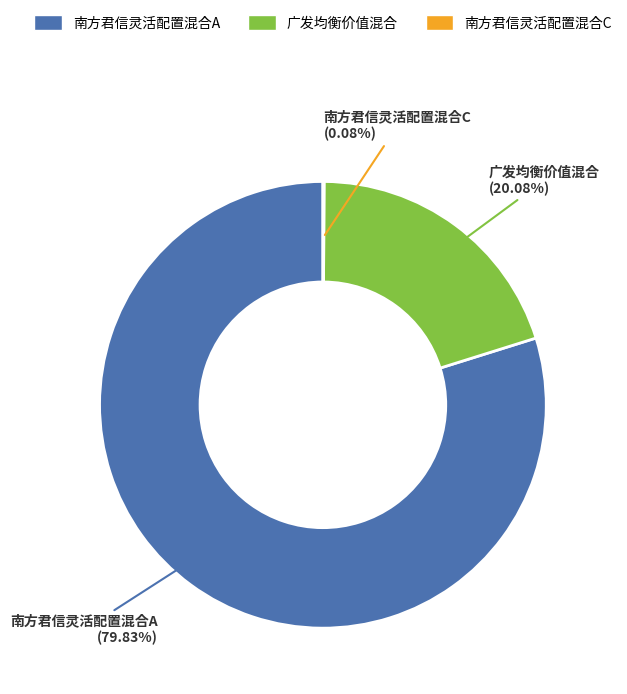

Is it true that 广发均衡价值混合 is 20% of the pie?

True